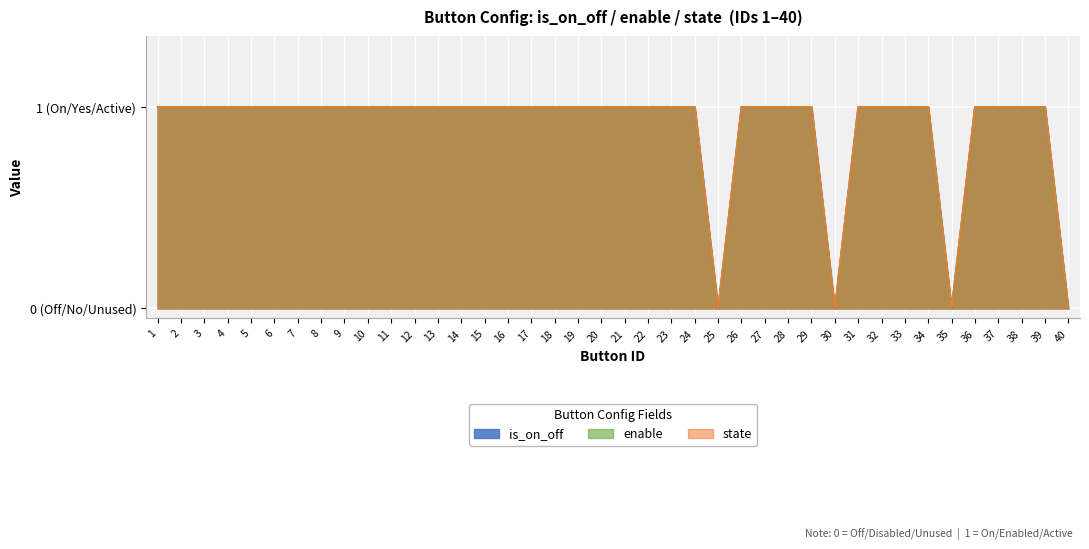

At how many categories does at least one series exceed 0?

36